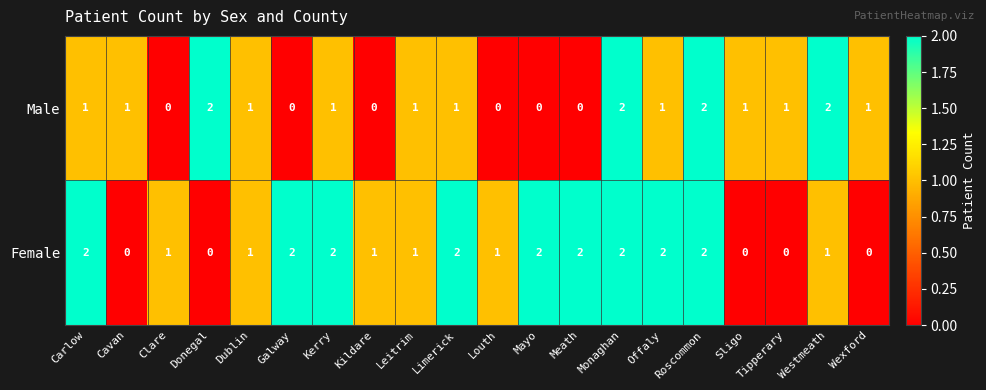

At which label does Female first exceed 1?

Carlow